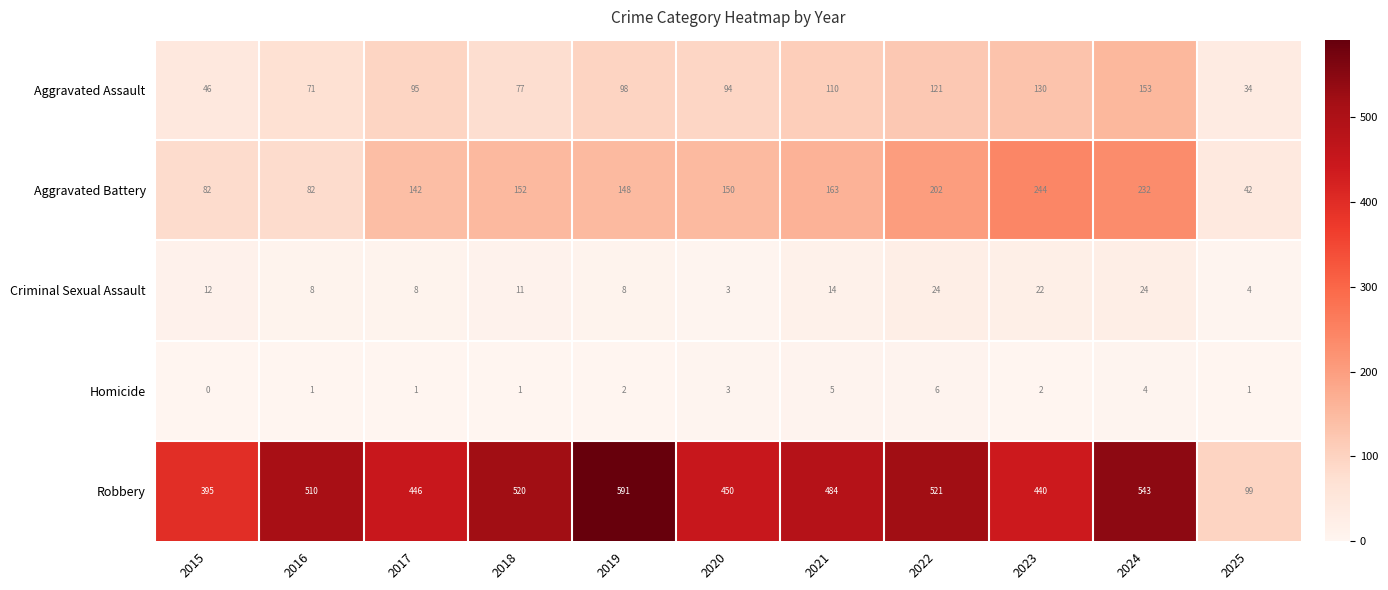

What is the greatest value displayed?

591